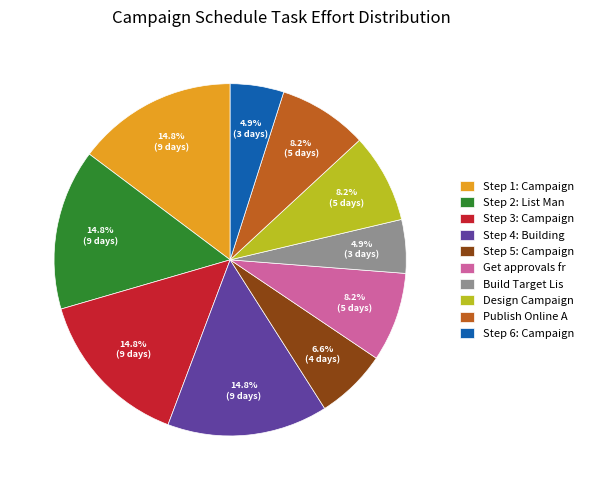

Which has a higher value, Publish Online A or Step 6: Campaign?

Publish Online A